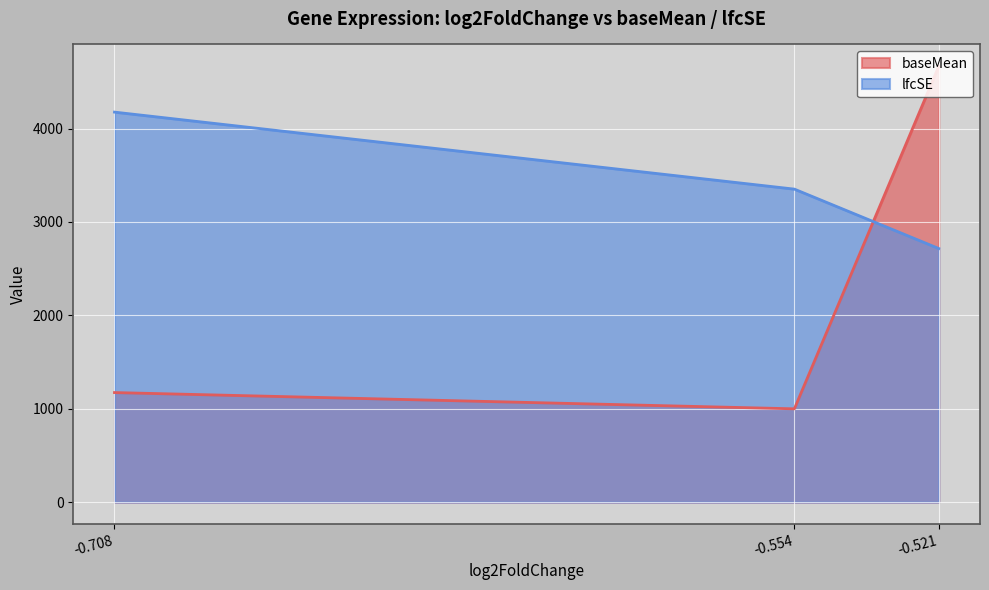

What is the minimum value shown in the chart?

999.1